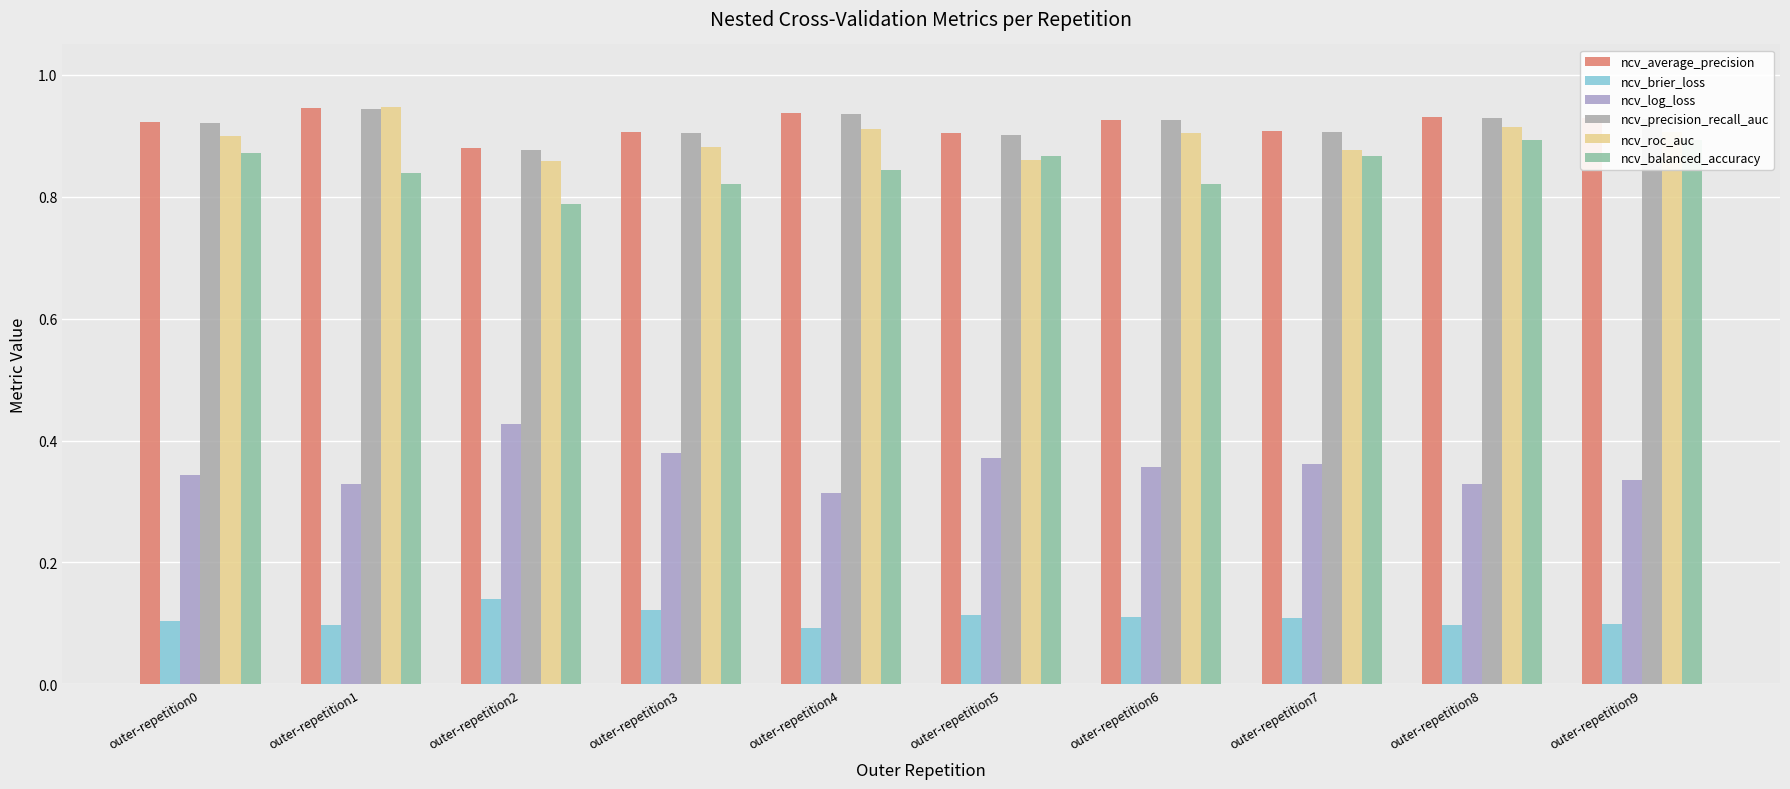

Reading left to right, list all the values displayed in this chart.

ncv_average_precision: 0.9	0.9	0.9	0.9	0.9	0.9	0.9	0.9	0.9	0.9
ncv_brier_loss: 0.1	0.1	0.1	0.1	0.1	0.1	0.1	0.1	0.1	0.1
ncv_log_loss: 0.3	0.3	0.4	0.4	0.3	0.4	0.4	0.4	0.3	0.3
ncv_precision_recall_auc: 0.9	0.9	0.9	0.9	0.9	0.9	0.9	0.9	0.9	0.9
ncv_roc_auc: 0.9	0.9	0.9	0.9	0.9	0.9	0.9	0.9	0.9	0.9
ncv_balanced_accuracy: 0.9	0.8	0.8	0.8	0.8	0.9	0.8	0.9	0.9	0.9